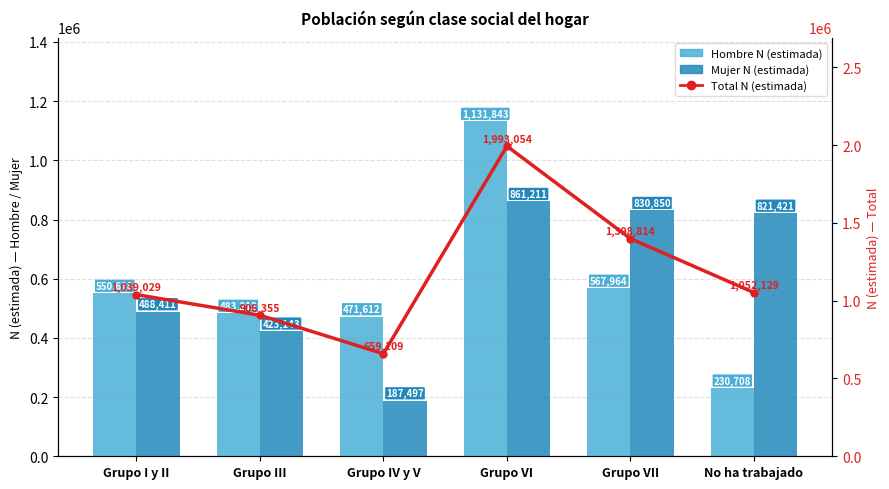

What is the value of the Mujer N (estimada) bar at the 5th from the left?

830850